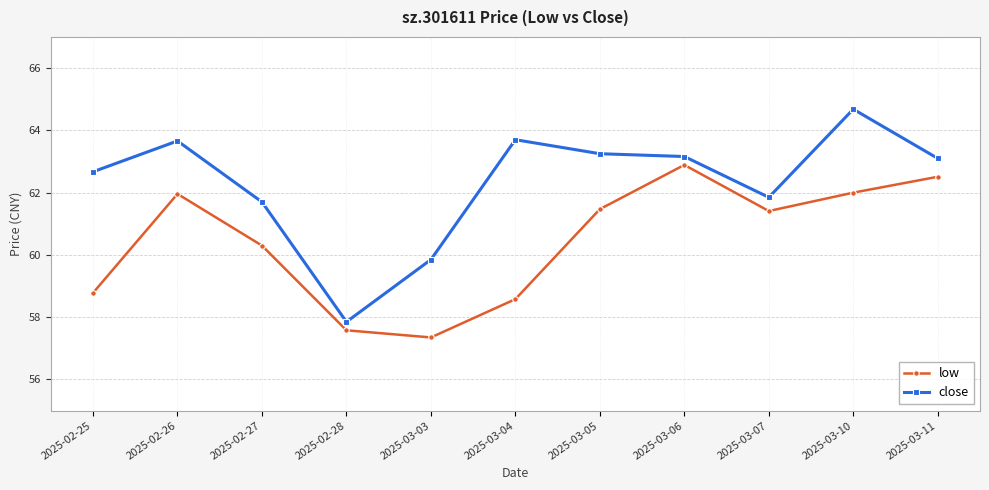

Rank the series by their average value, from highest to lowest.

close, low